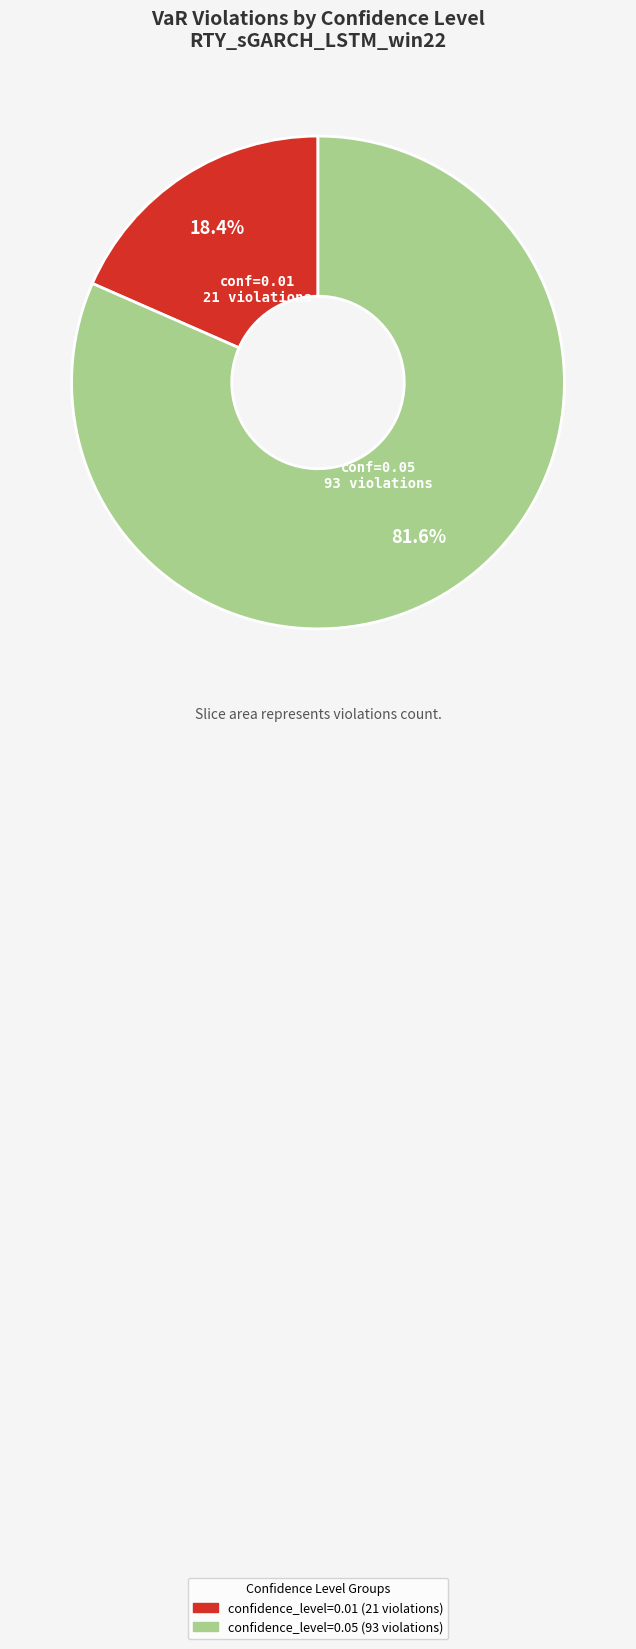

What is the largest slice in the pie chart?

confidence_level=0.05 (93 violations)